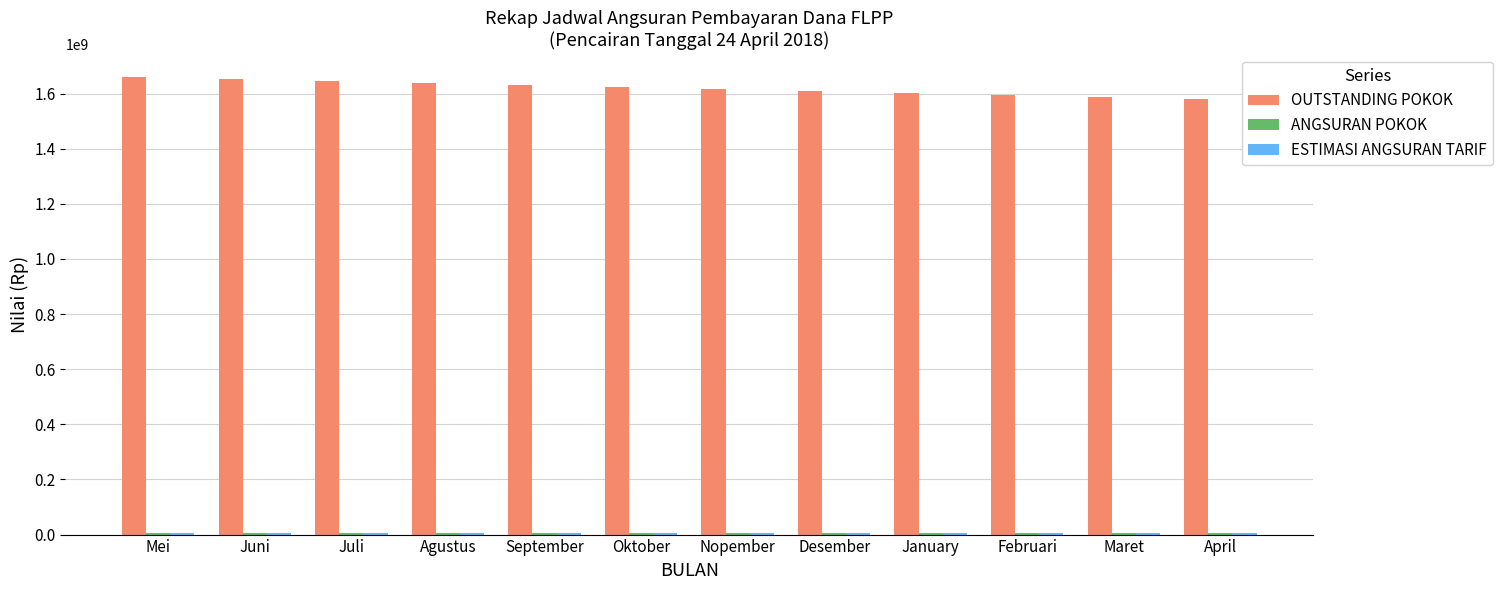

What is the average value of the OUTSTANDING POKOK series?

1621351671.9